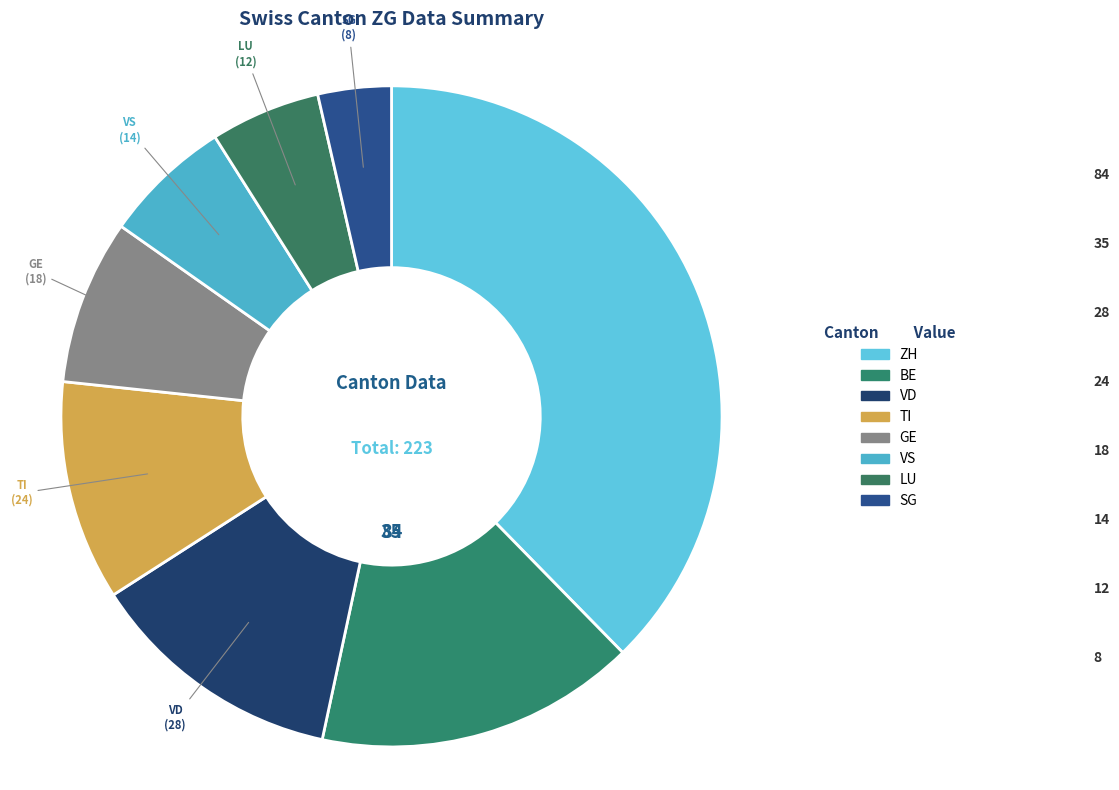

Count the number of slices in the pie.

8